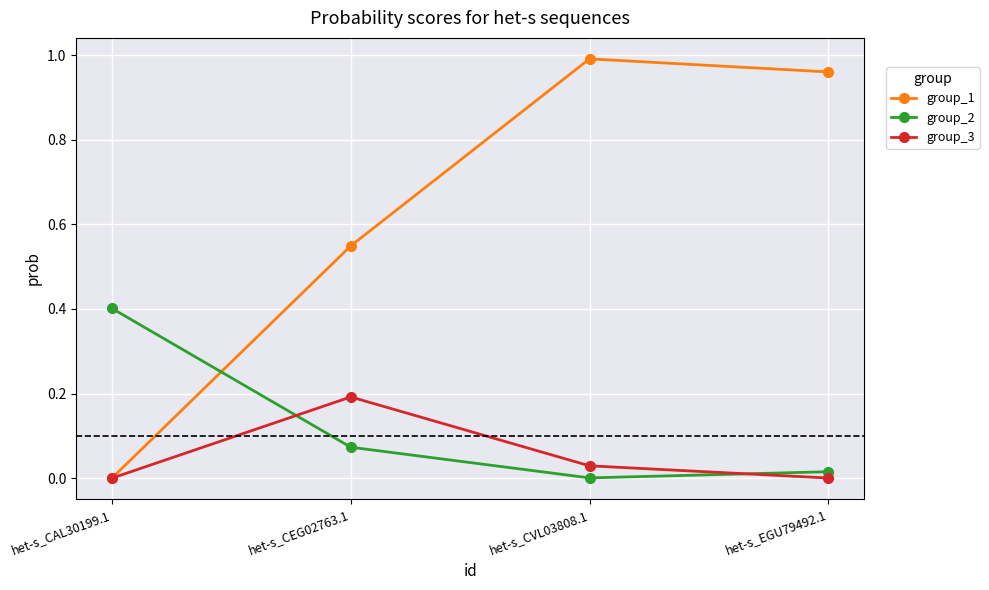

Between which two adjacent categories do group_3 and group_2 first intersect?

het-s_CAL30199.1 and het-s_CEG02763.1